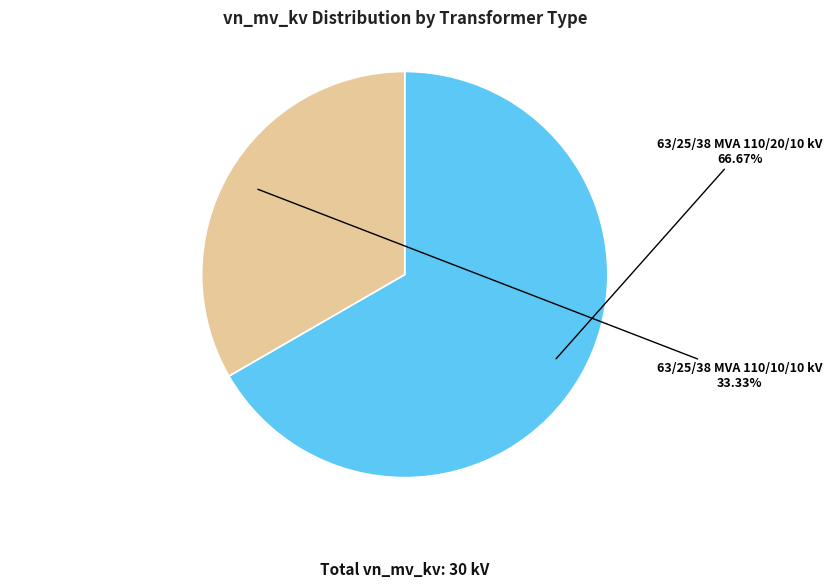

How many slices are in this pie chart?

2